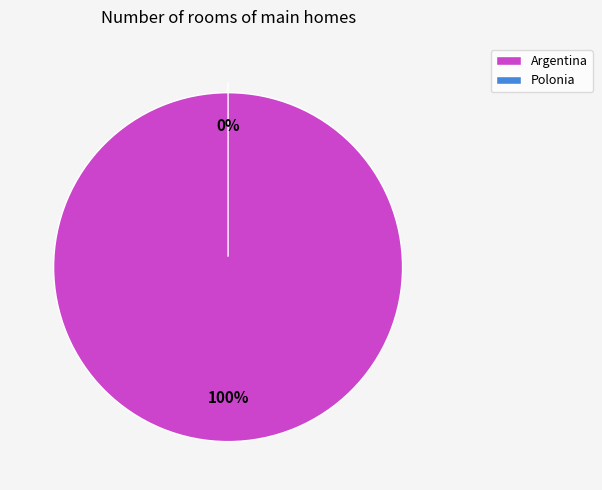

Which has a higher value, Polonia or Argentina?

Argentina